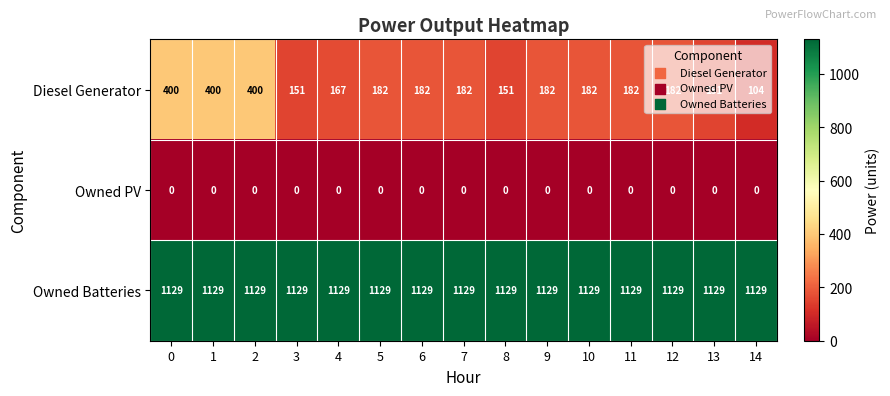

What is the total value across all series at 6?

1311